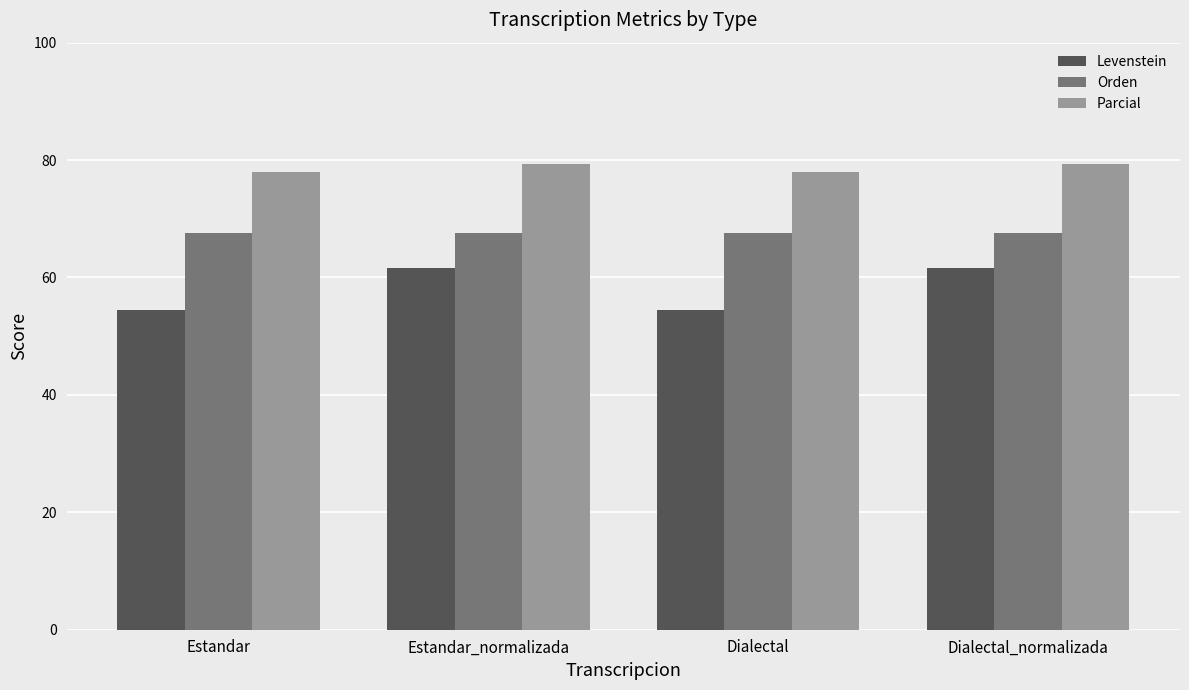

Rank the series by their average value, from lowest to highest.

Levenstein, Orden, Parcial